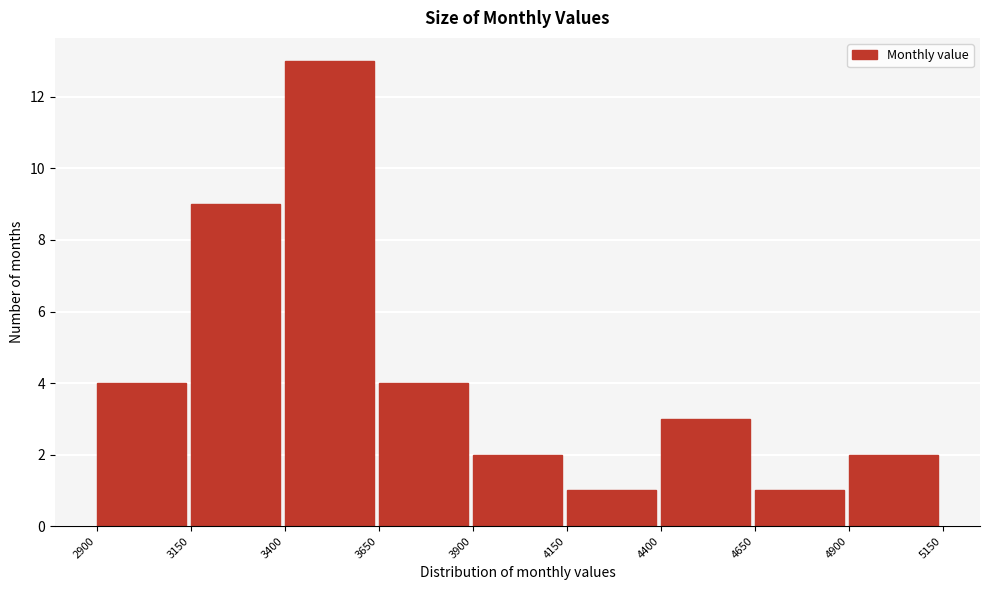

Reading left to right, transcribe this chart: for each bar, give the range it covers on the x-axis and its height. The values are not printed on the chart, so give them approximately, as read against the axis.

2900 to 3150: 4
3150 to 3400: 9
3400 to 3650: 13
3650 to 3900: 4
3900 to 4150: 2
4150 to 4400: 1
4400 to 4650: 3
4650 to 4900: 1
4900 to 5150: 2